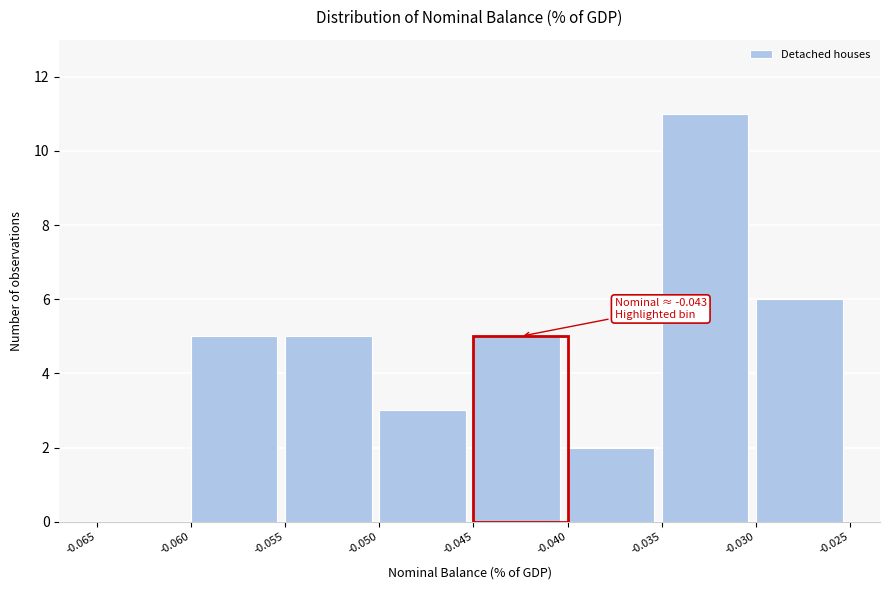

Over which range of the x-axis is the bar tallest?

-0.035 to -0.030